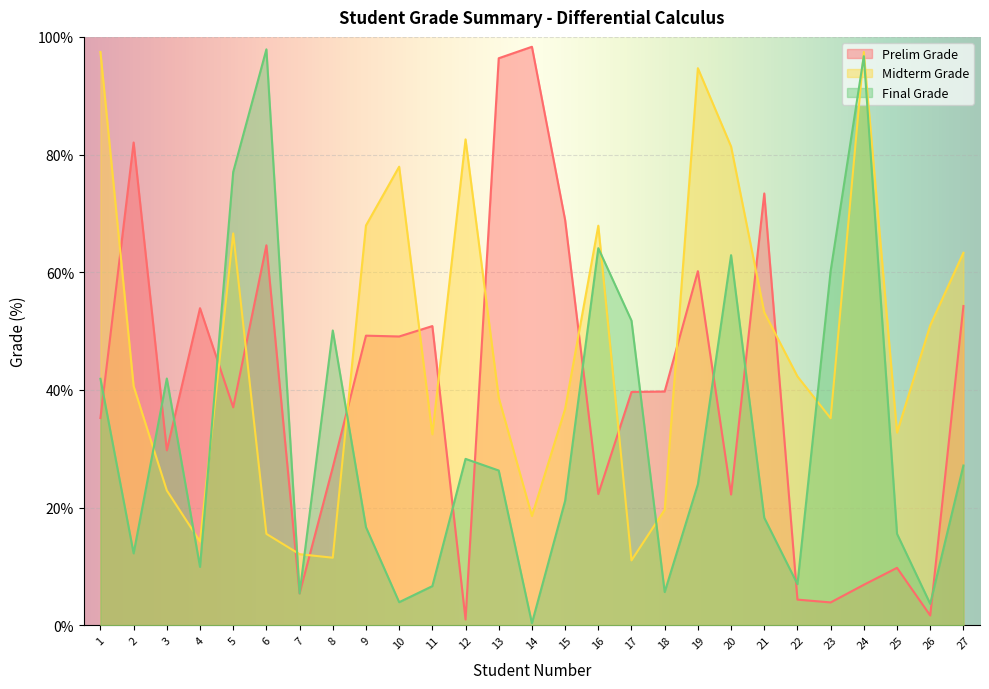

Read the Final Grade value at 26.

3.6